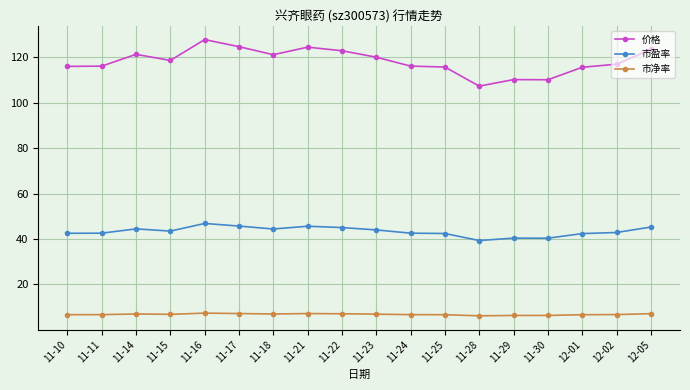

What is the approximate value of 市净率 at 12-05?

7.2